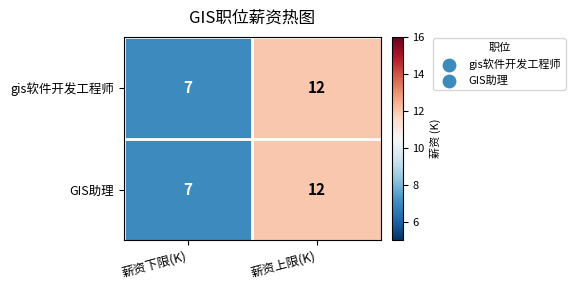

Reading right to left, what are all the values shown in this chart?

gis软件开发工程师: 12	7
GIS助理: 12	7